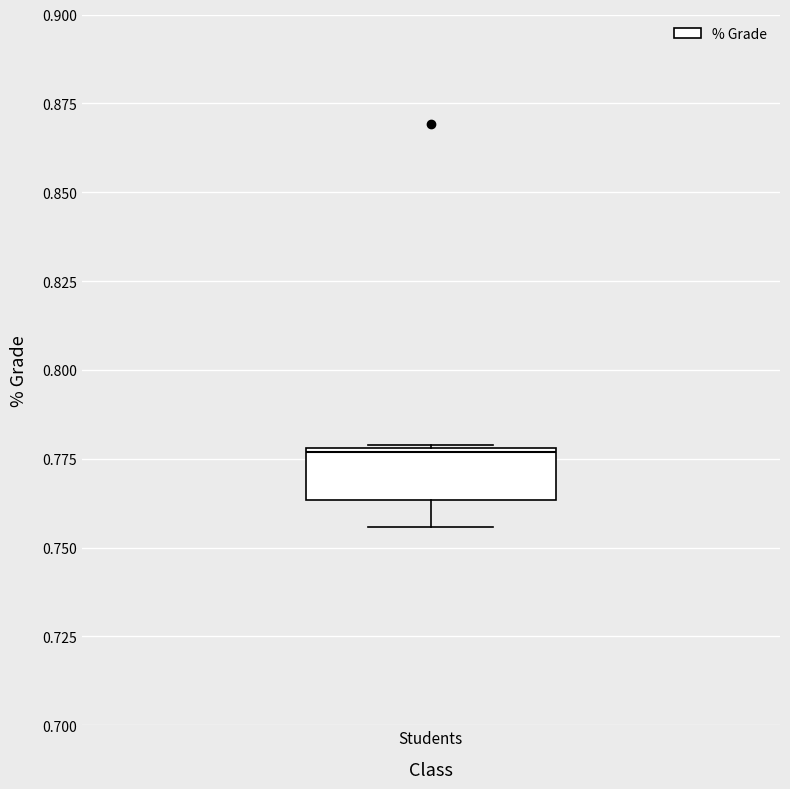

Transcribe this box plot: give where the median line is, the range the box spans, and where the two whiskers end, as read against the y-axis. The values are not printed on the chart, so give them approximately, as read against the axis.

median 0.775, box 0.765 to 0.780, whiskers 0.755 to 0.780